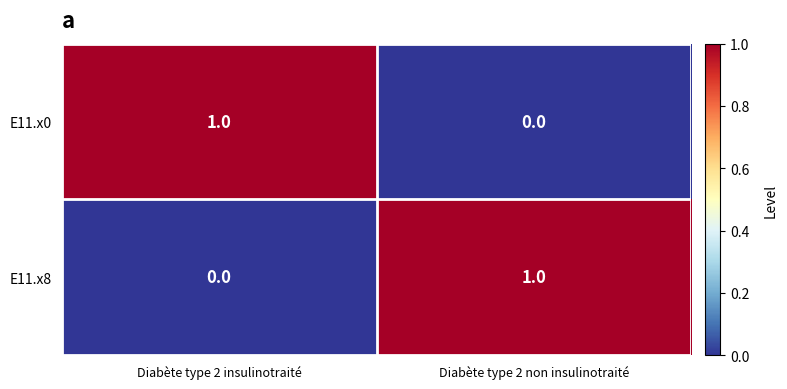

The value of E11.x0 at Diabète type 2 non insulinotraité is 0. True or false?

True